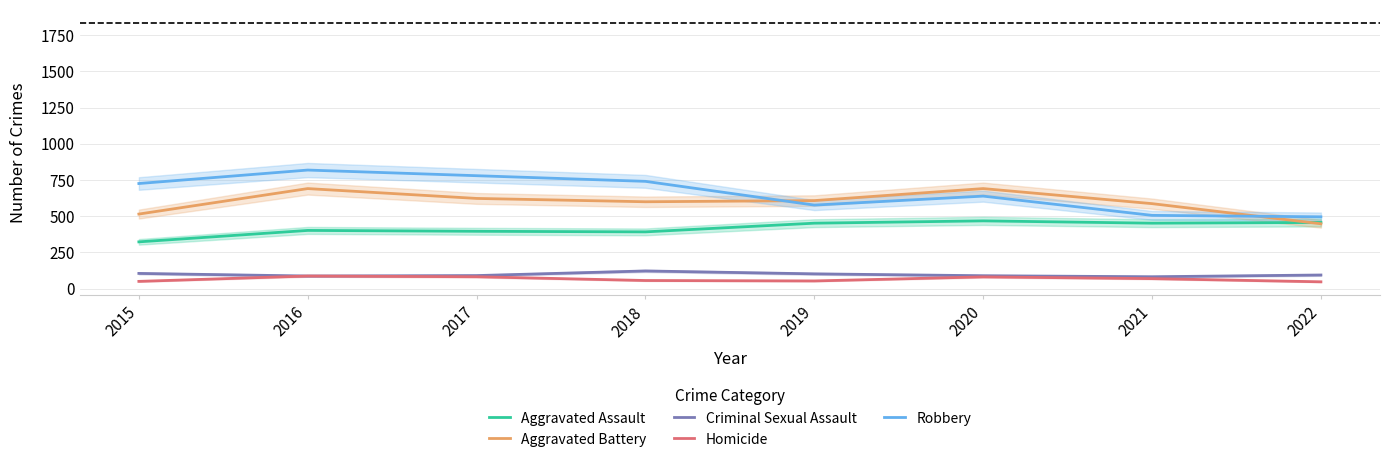

How many interior local peaks does the Aggravated Assault series have?

2